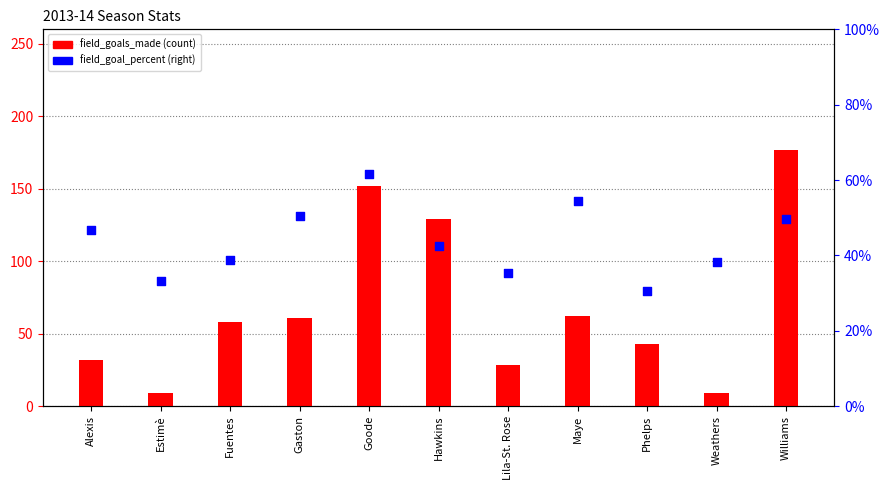

What are all the series names shown in the legend?

field_goals_made, field_goal_percent (right)